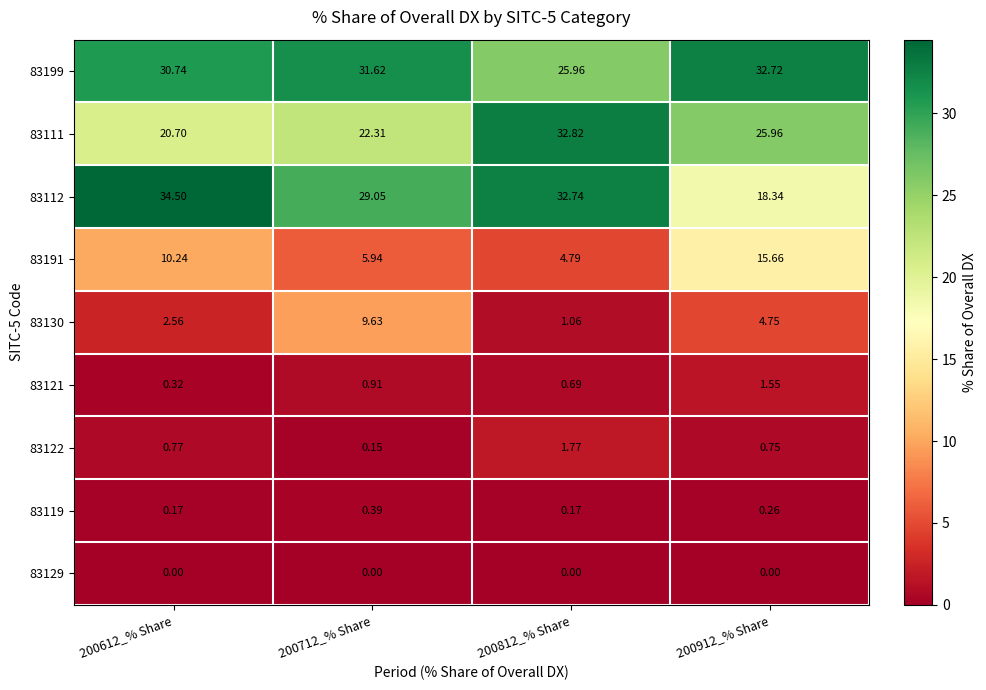

Count the number of data series in this chart.

9